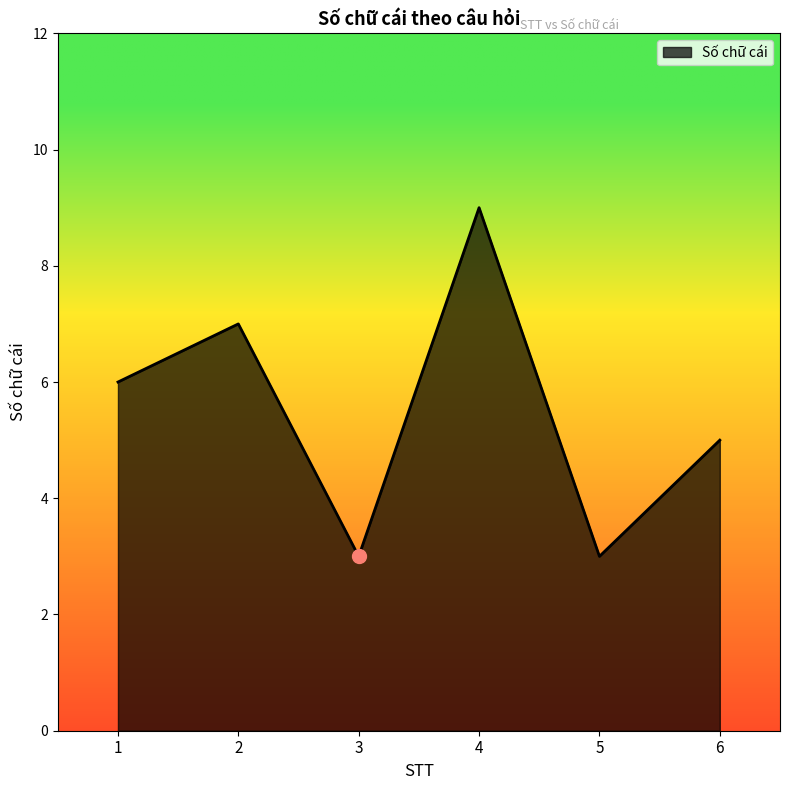

What is the change in value from 2 to 5?

-4